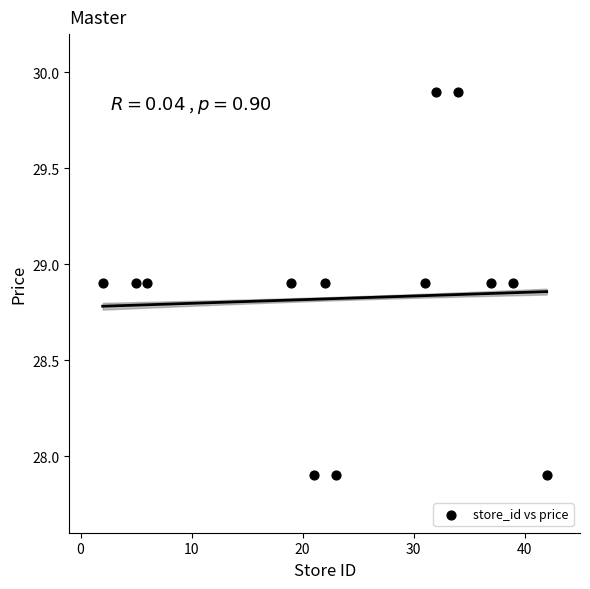

What is the range of X values (max minus min)?

40.0